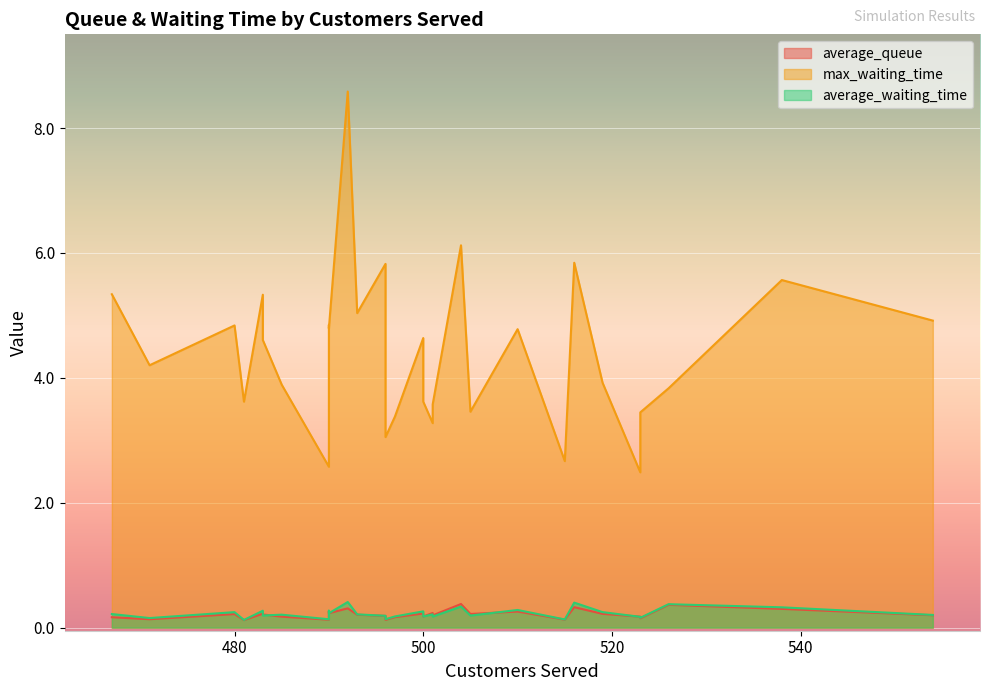

True or false: max_waiting_time has a value of 5.0 at 493.

True